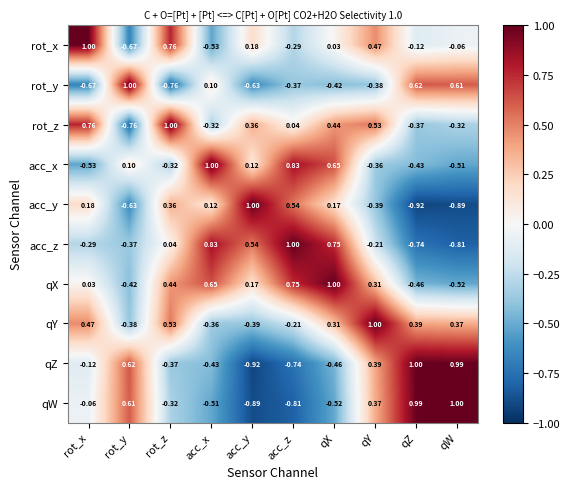

Where does the qX series first go above 0?

rot_x